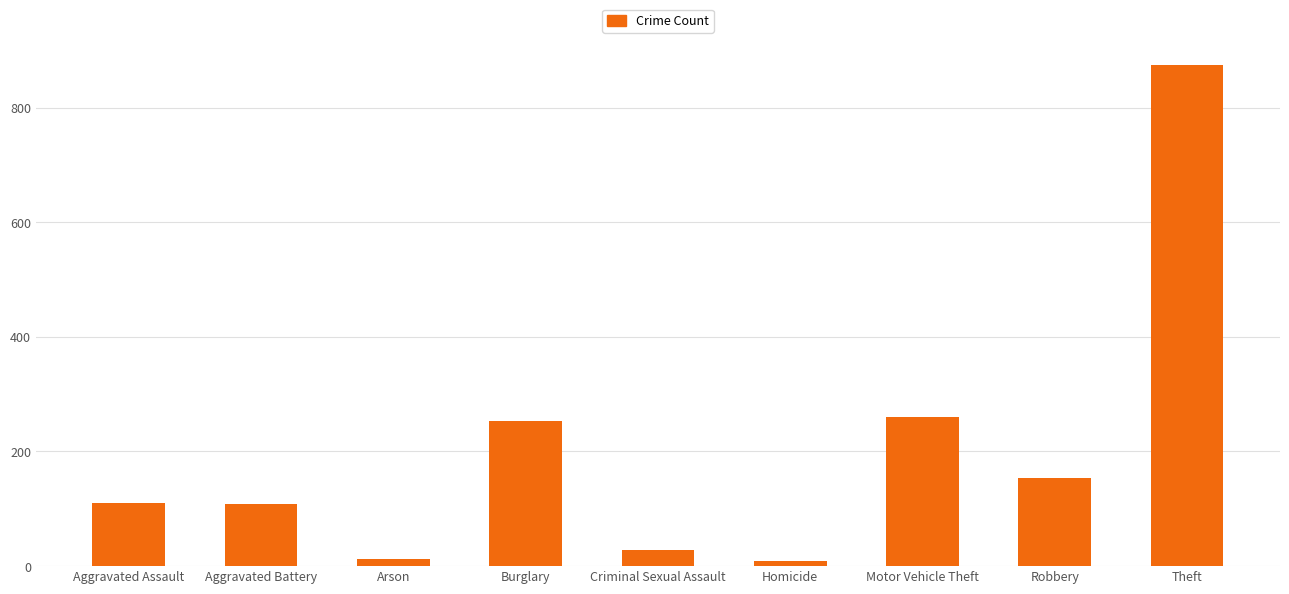

How many series are shown in this chart?

1